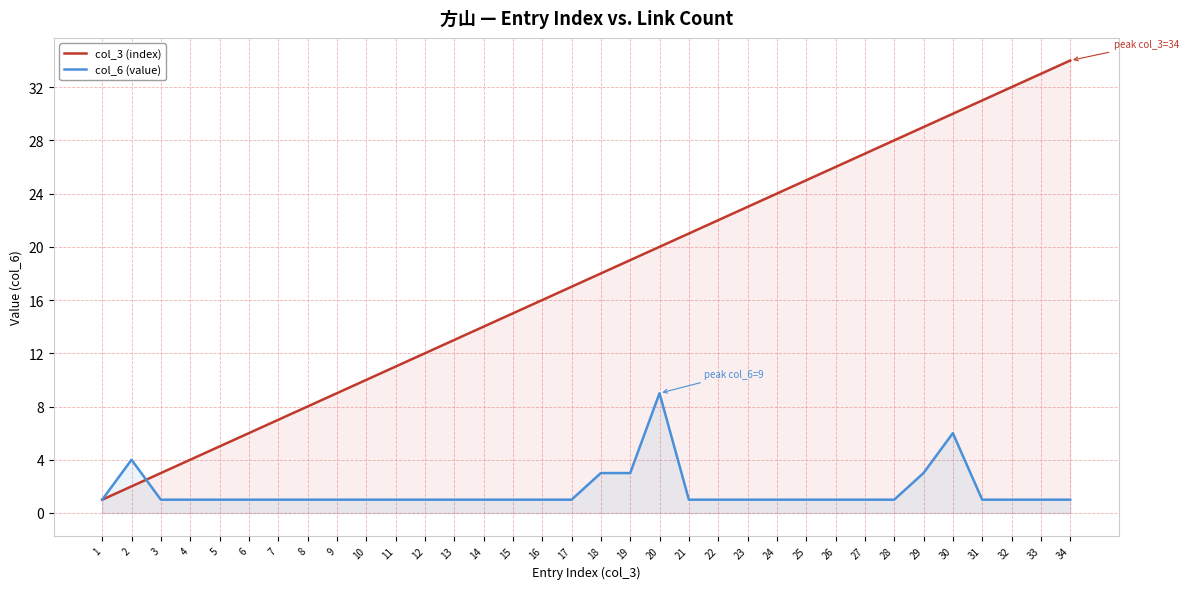

What is the lowest value of the col_6 (value) series?

1